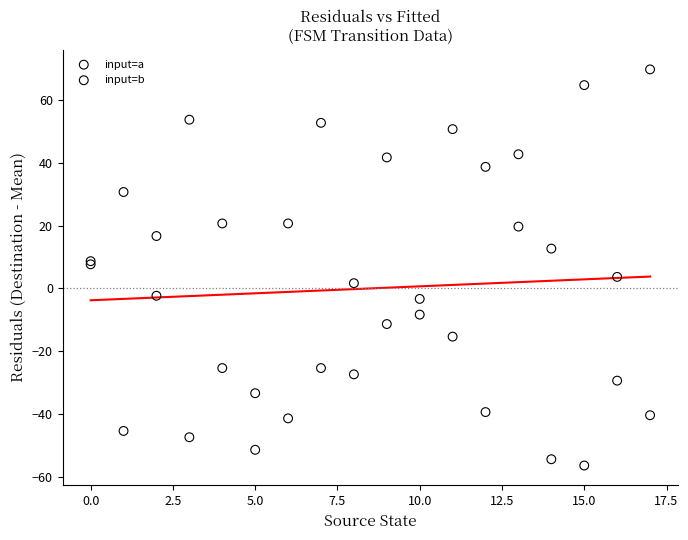

Which series reaches the maximum Y coordinate?

input=b